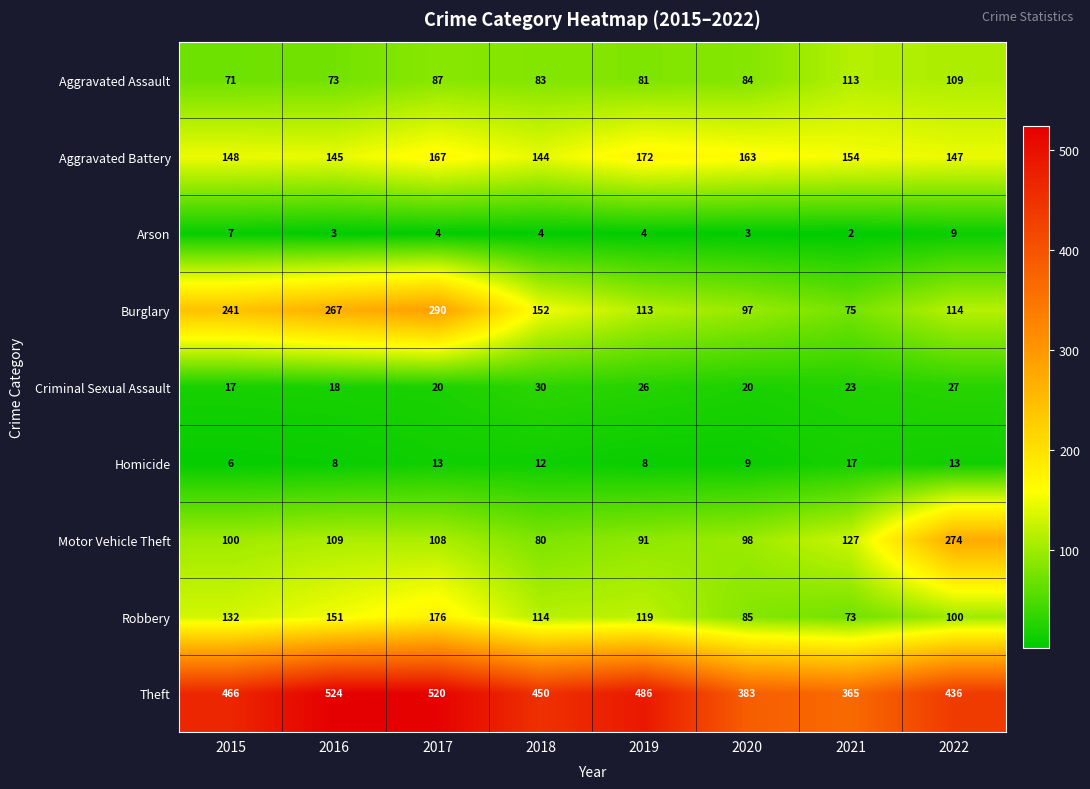

Which series has the widest spread of values?

Burglary